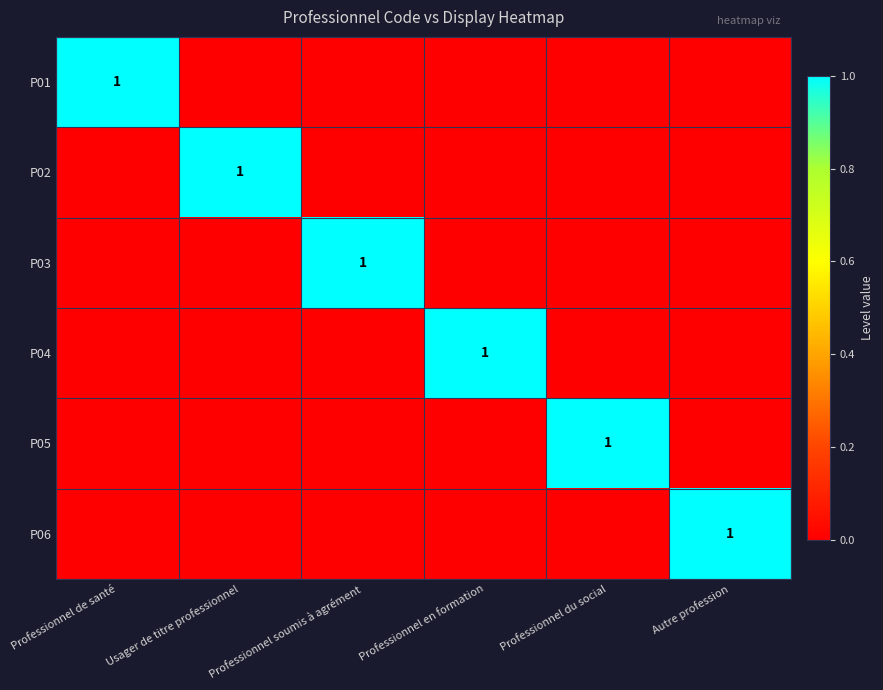

Which series has the largest range (max minus min)?

P01